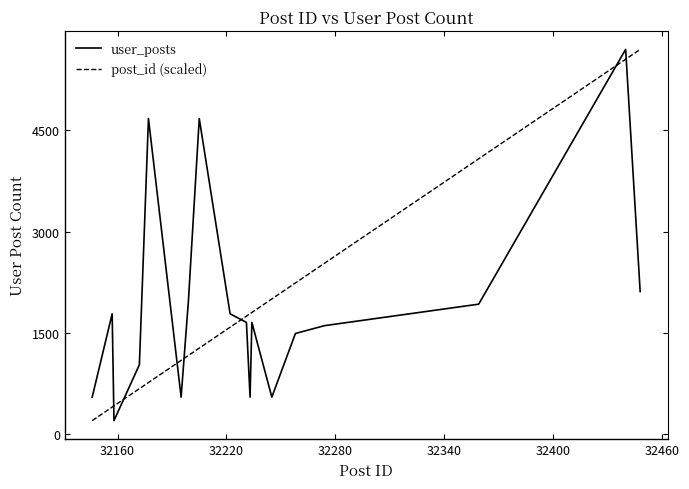

Which series ends up on top after the final intersection of user_posts and post_id (scaled)?

post_id (scaled)